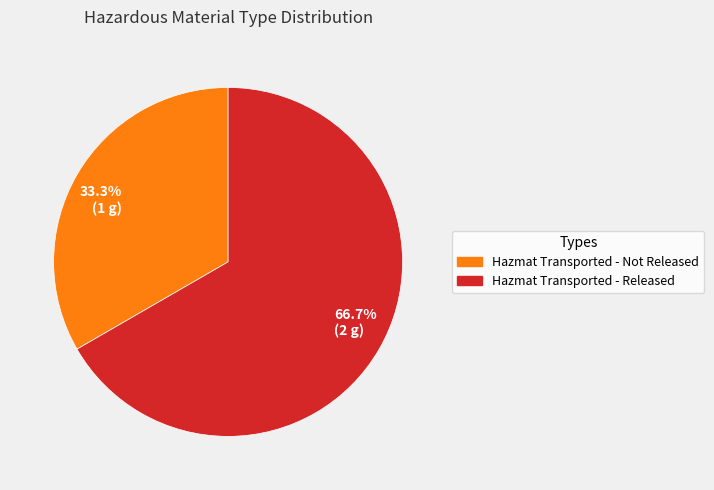

What is the ratio of the value at 33.3% (1 g) to the value at 66.7% (2 g)?

0.5